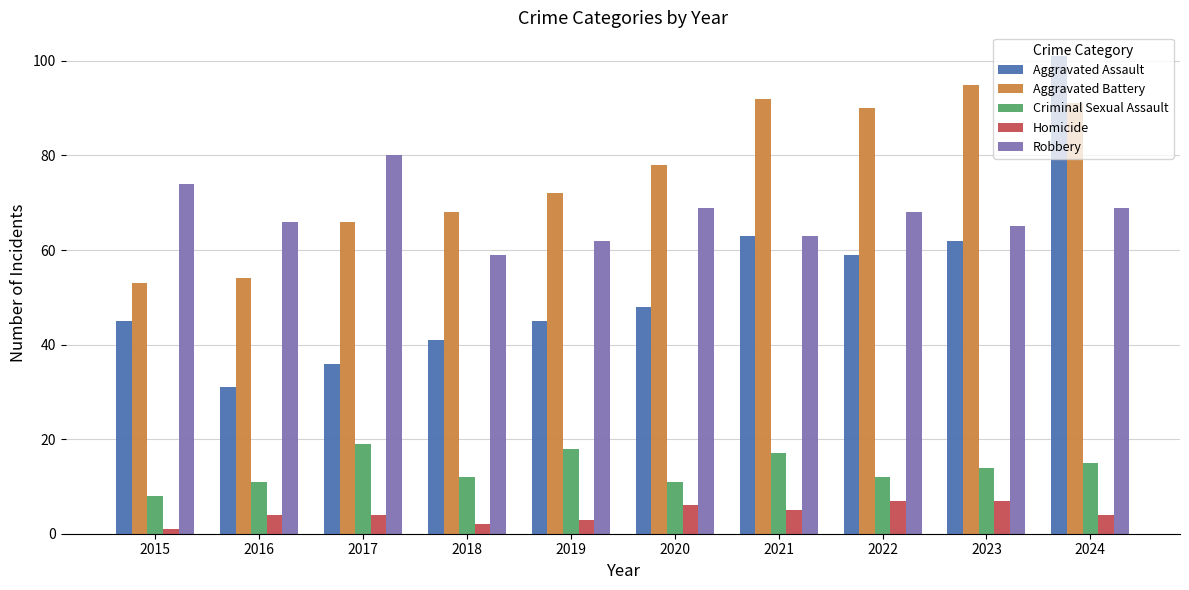

What is the difference between the maximum and minimum values in the Homicide series?

6